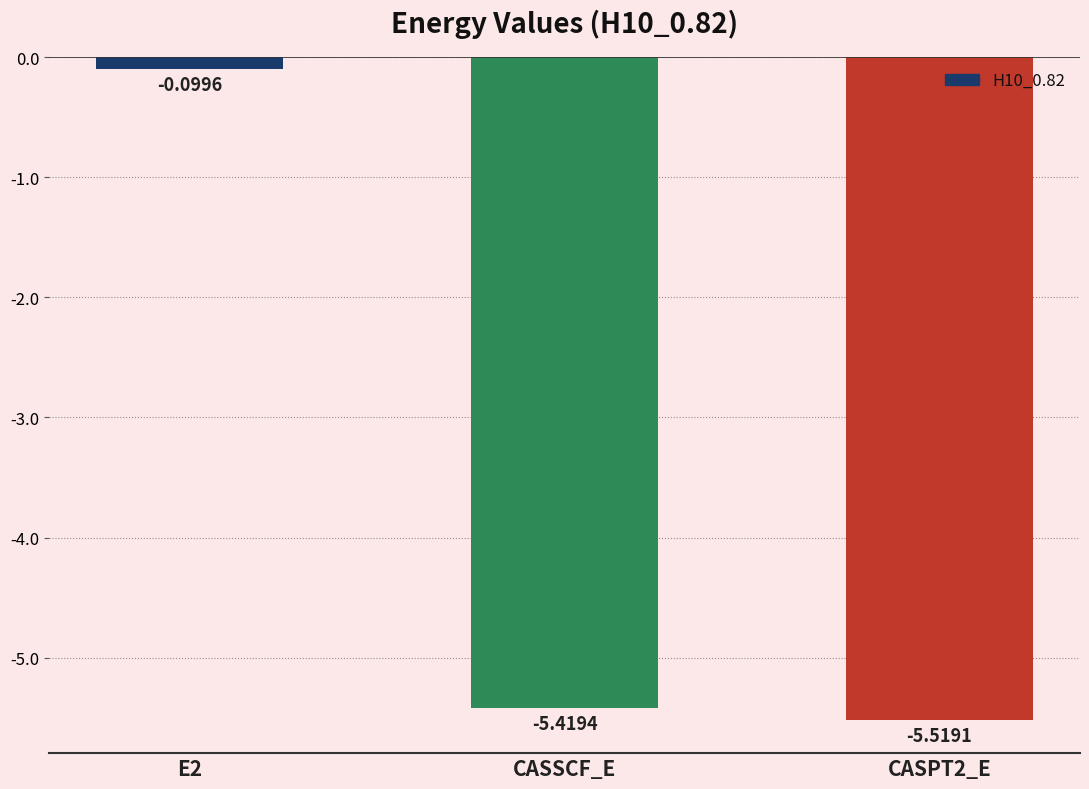

The value at E2 is -0.1. True or false?

True